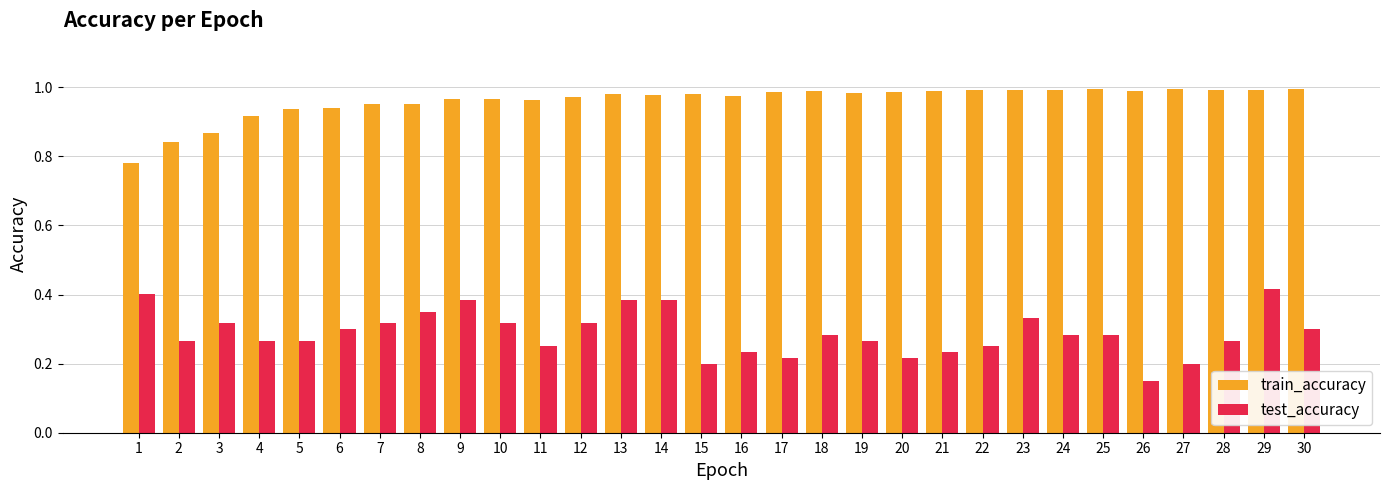

The test_accuracy series shows 0.3 at 7. True or false?

True